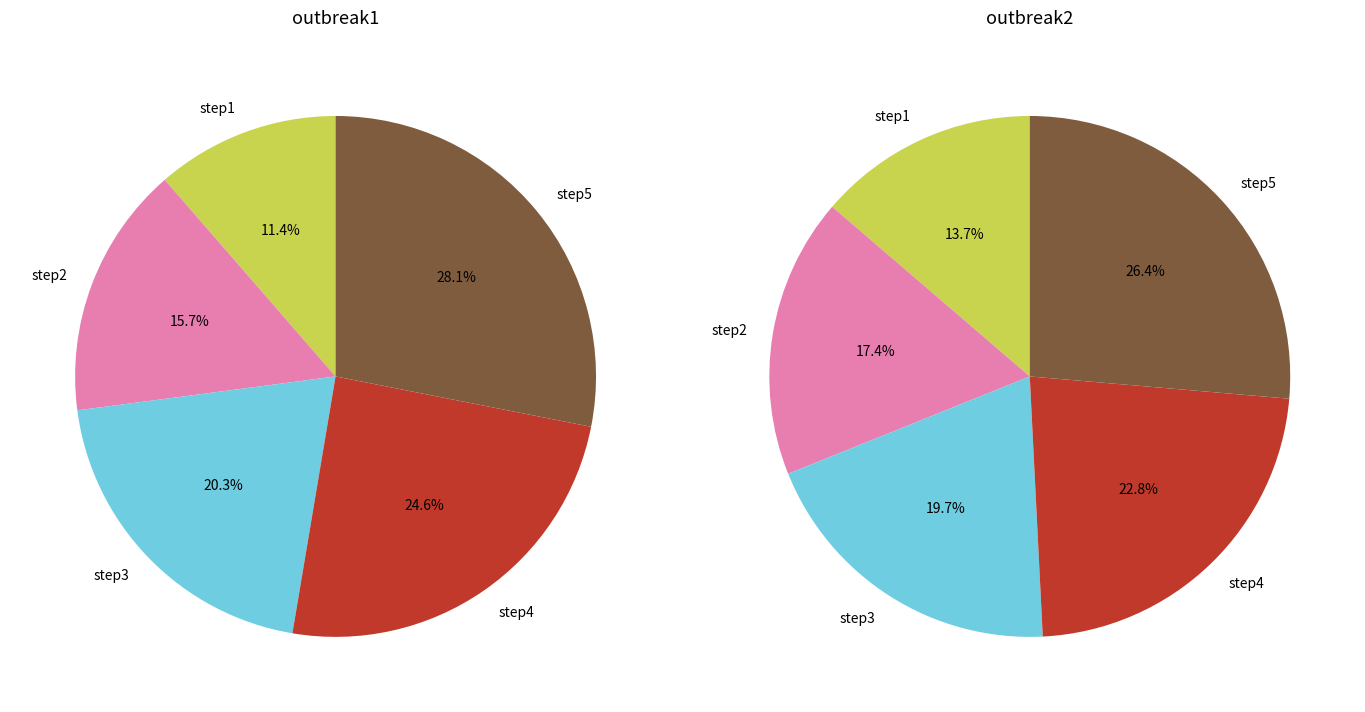

Rank the series at step2 from lowest to highest value.

outbreak1, outbreak2